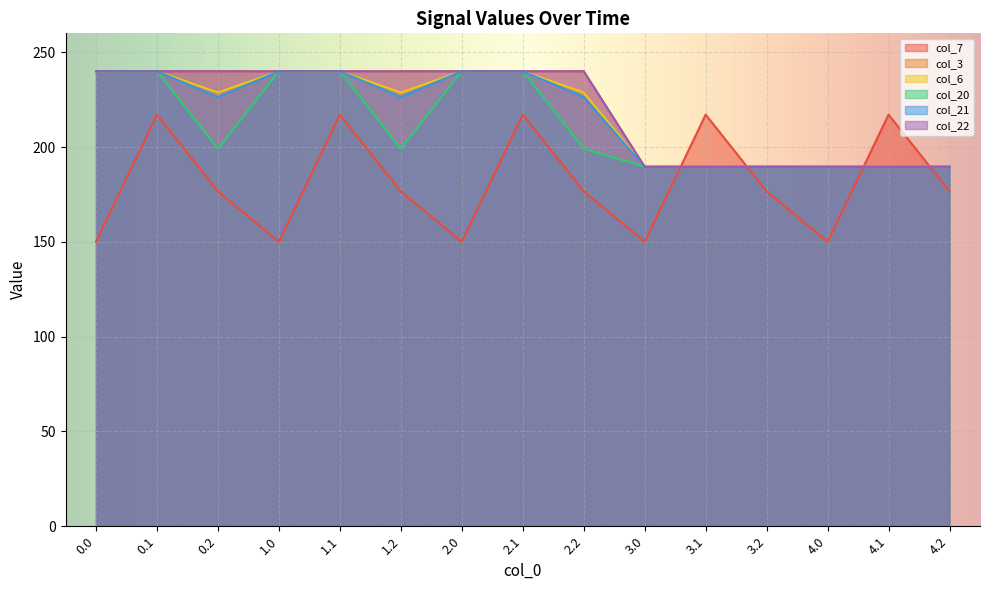

Between 1.1 and 2.0, which series saw the biggest shift?

col_7